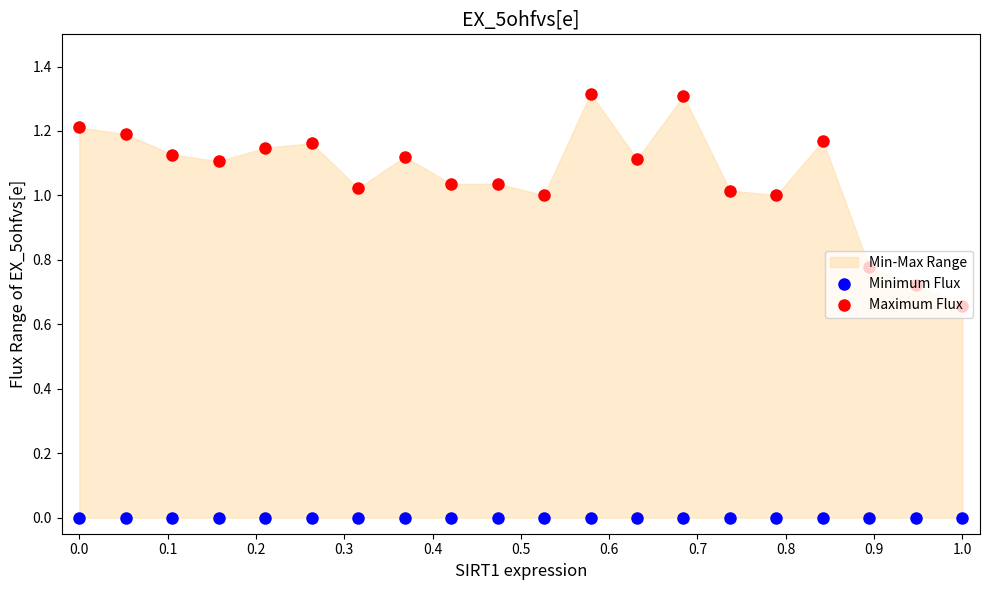

At how many categories does at least one series exceed 1?

17